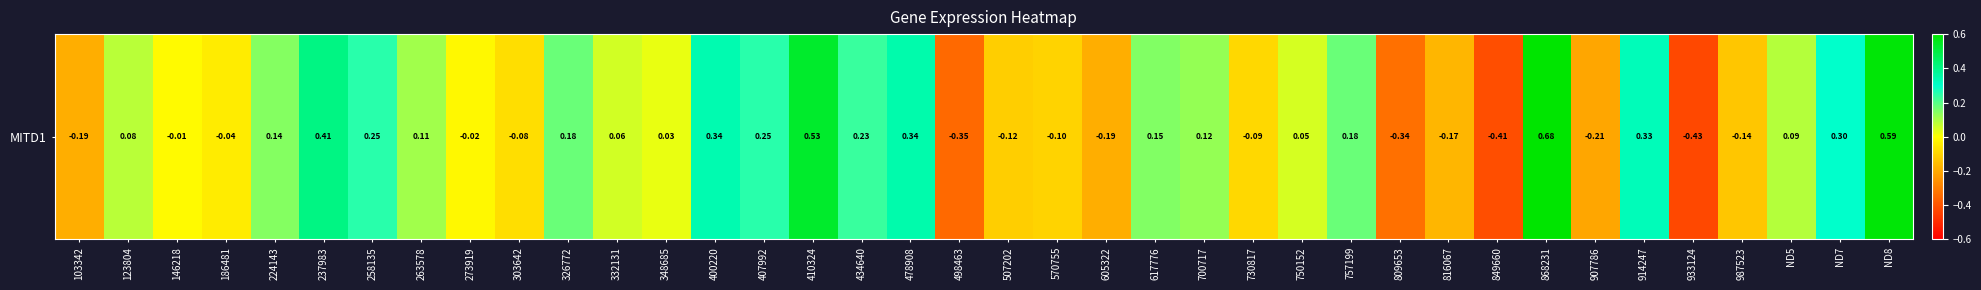

What is the change in value from 123804 to 730817?

-0.2